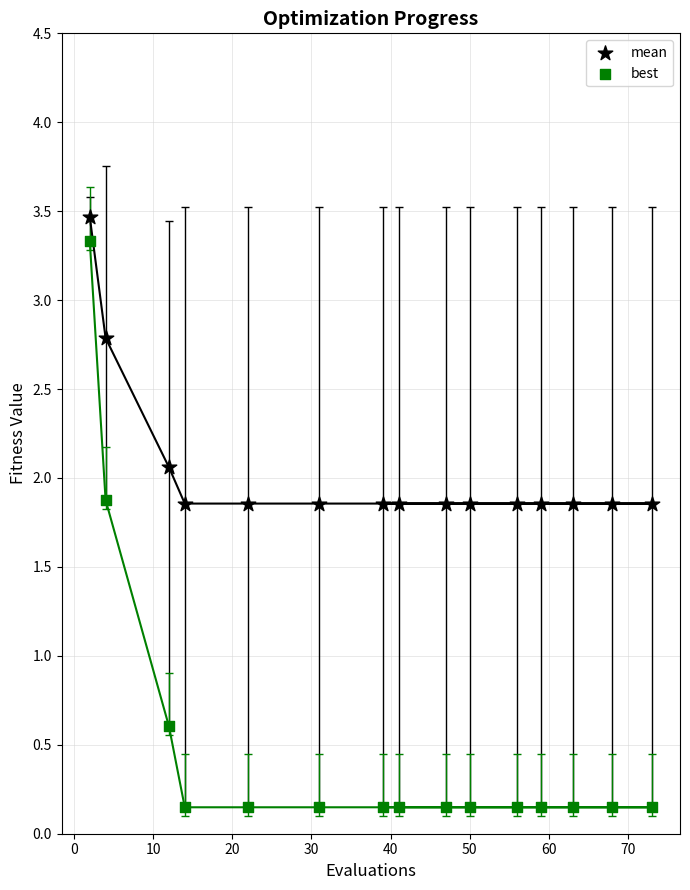

Which series contains the lowest Y value?

best